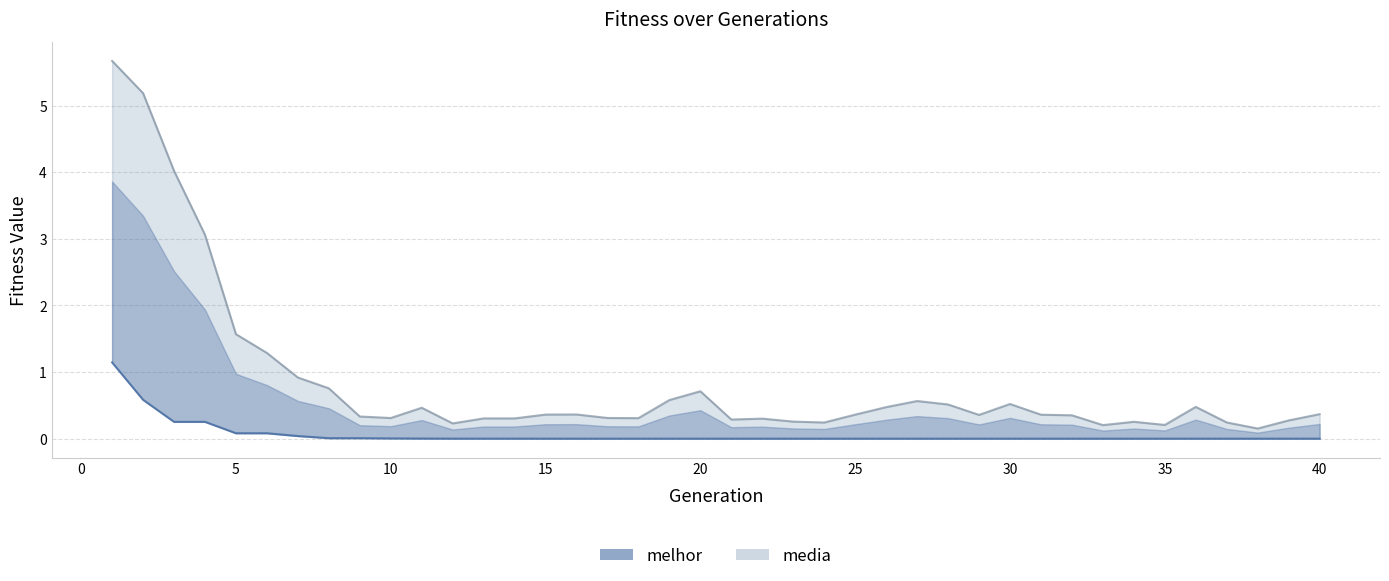

At how many categories does at least one series exceed 5?

2